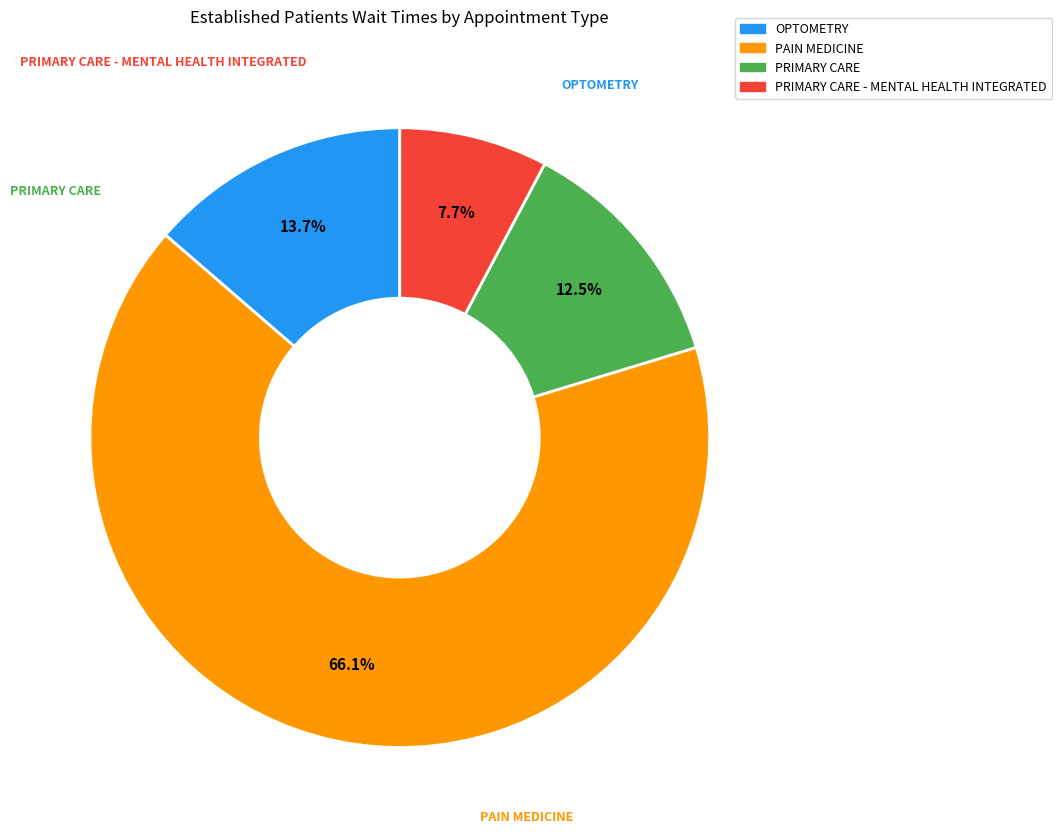

What is the majority slice?

PAIN MEDICINE